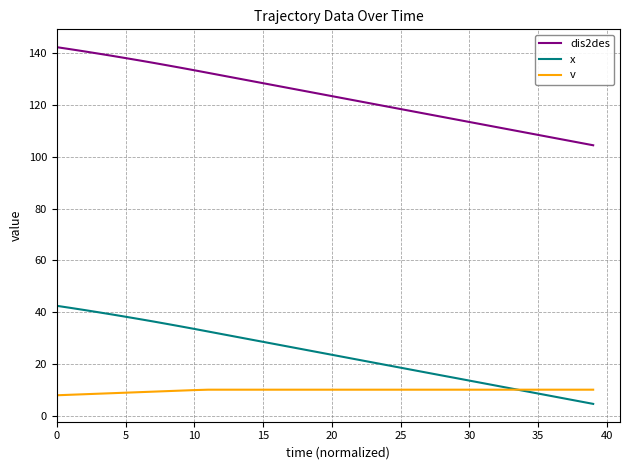

True or false: dis2des and v intersect in this chart.

False